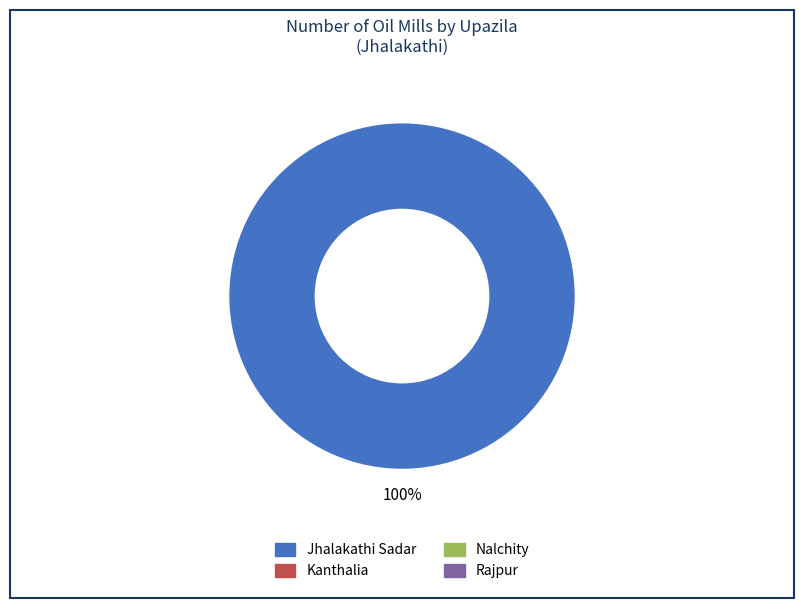

Is there a majority slice in this chart?

Yes